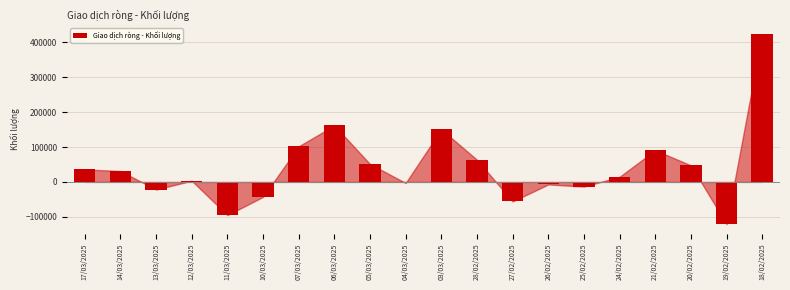

Reading left to right, transcribe all the data shown in this chart.

35800	31270	-21800	3300	-95100	-42900	102000	161800	51330	-2940	150701	63590	-56010	-7218	-13412	14810	90800	47477	-121039	422560